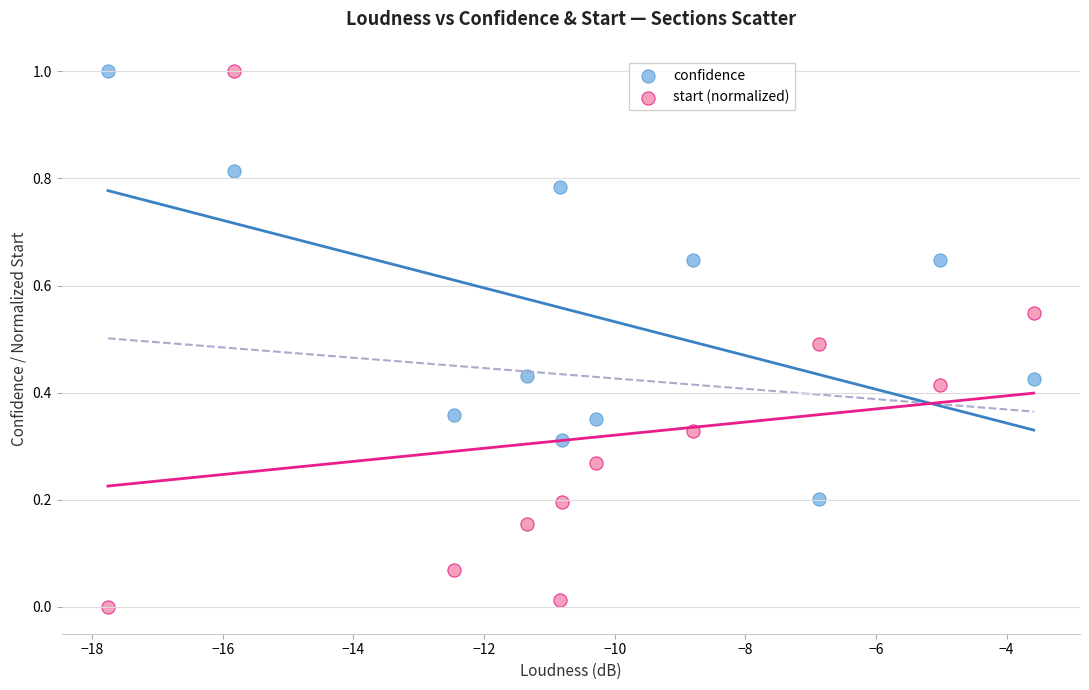

Which series has the largest Y range (max minus min)?

start (normalized)